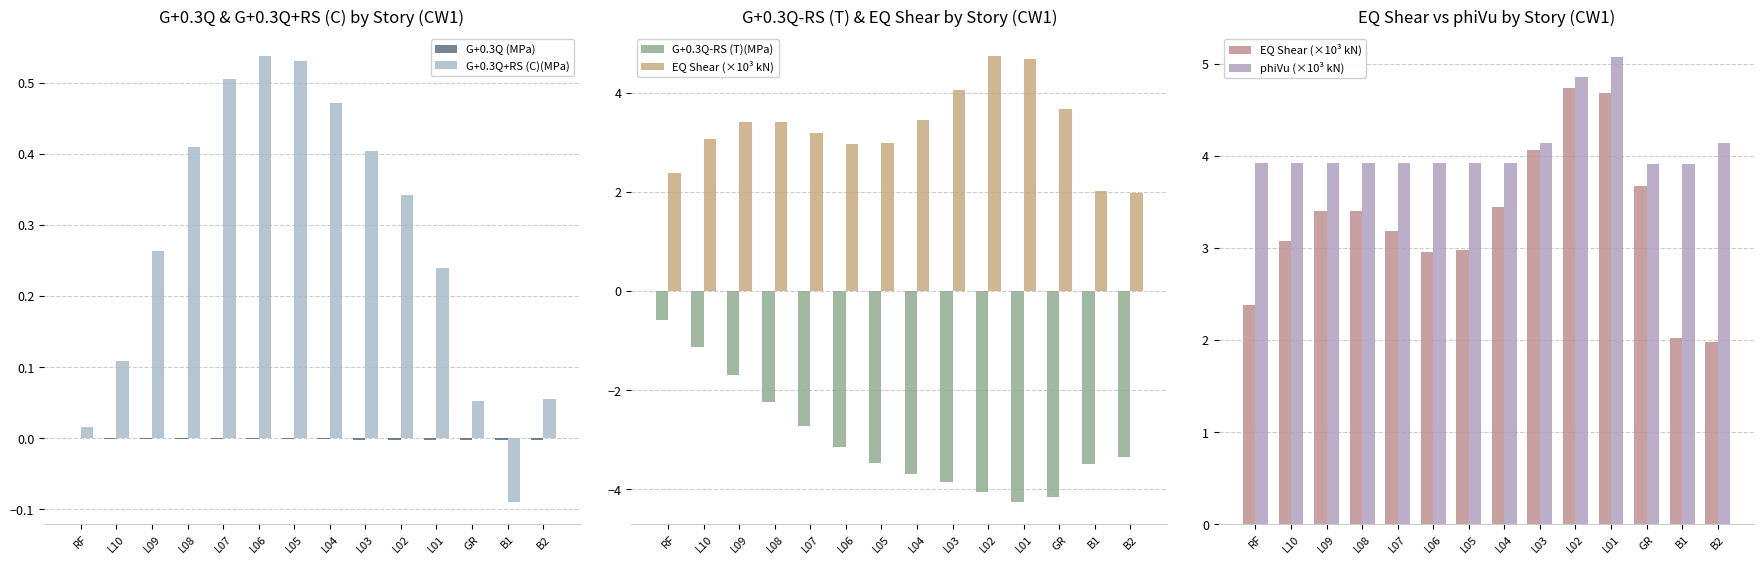

How many data points in EQ Shear (×10³ kN) are less than 3?

5